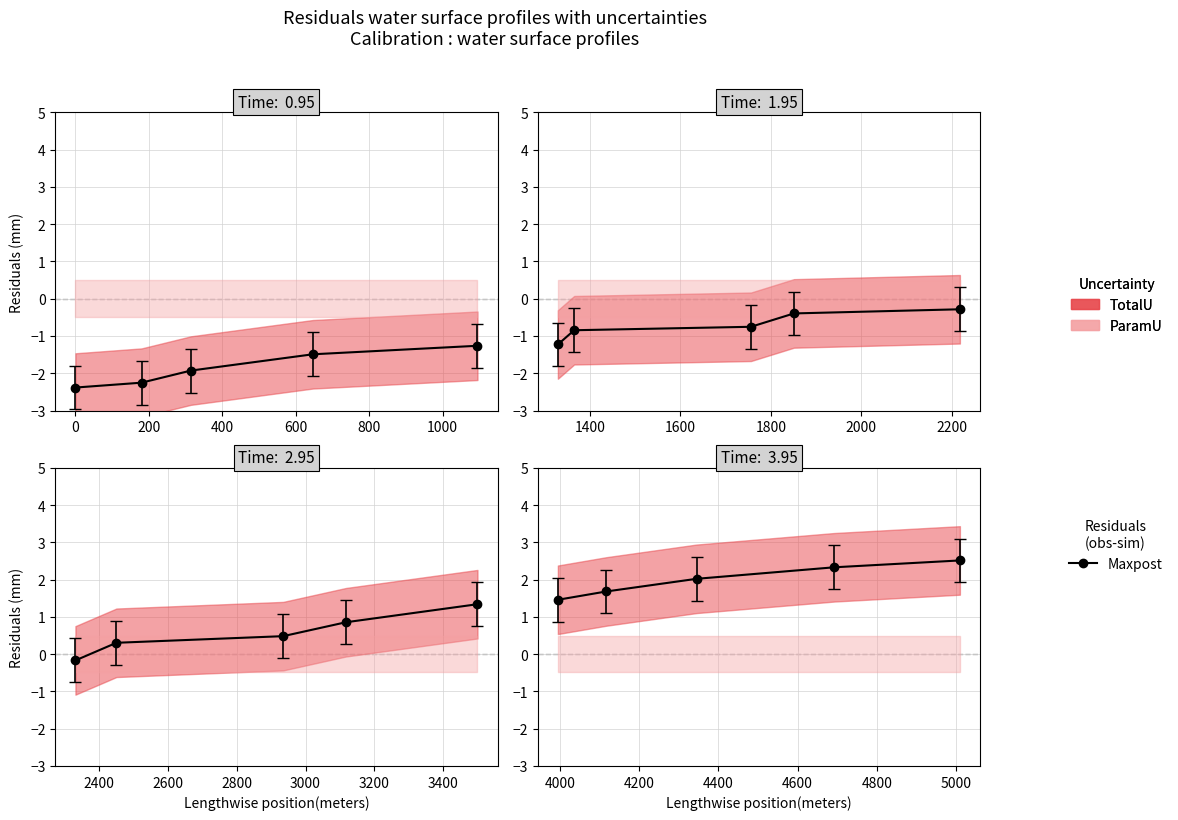

What is the value of the 3rd point from the left?

2.0